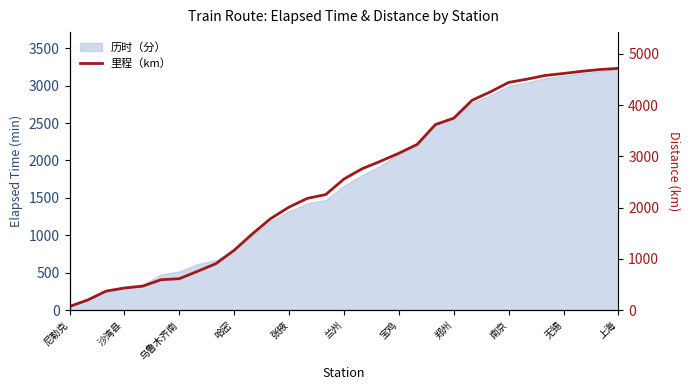

Which label corresponds to the smallest value in the chart?

尼勒克